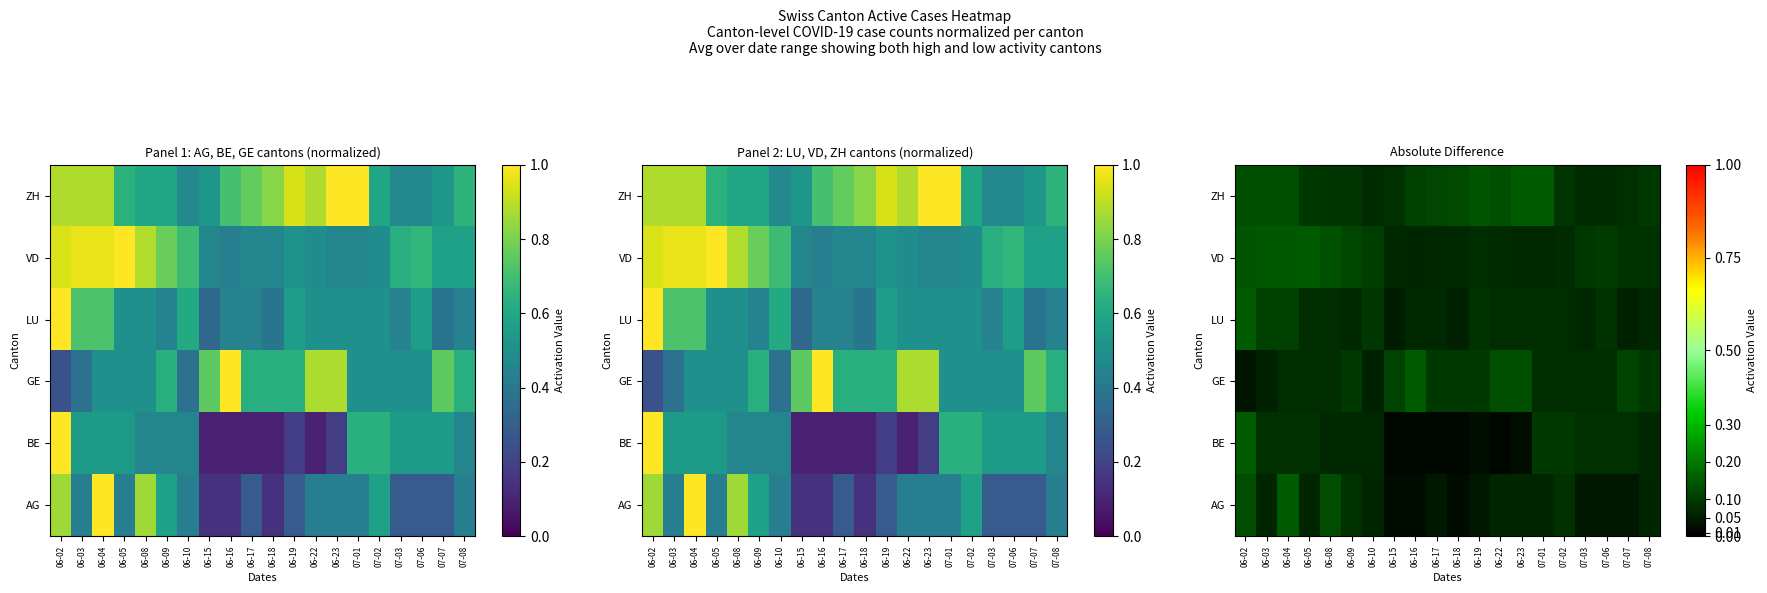

At which label is ZH closest to 0?

06-10